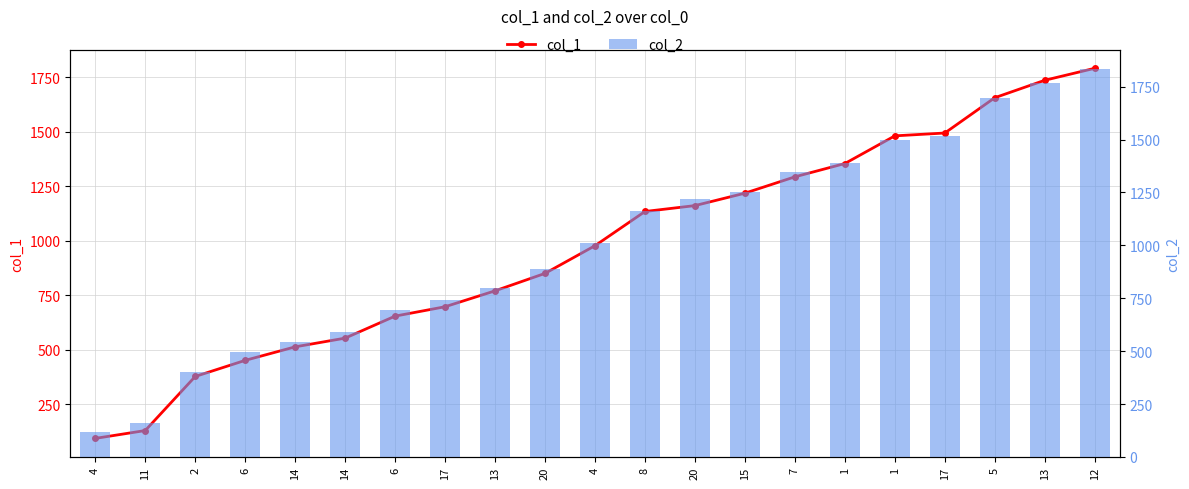

At which category does the chart reach its peak across all series?

12